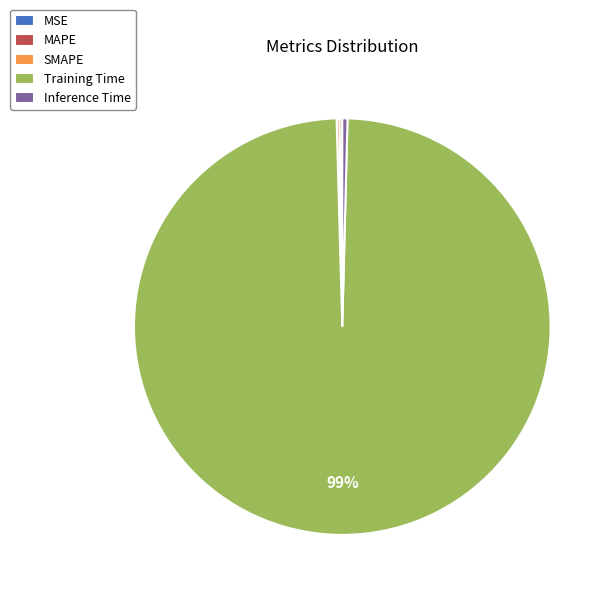

Is it true that Inference Time is 9% of the pie?

False